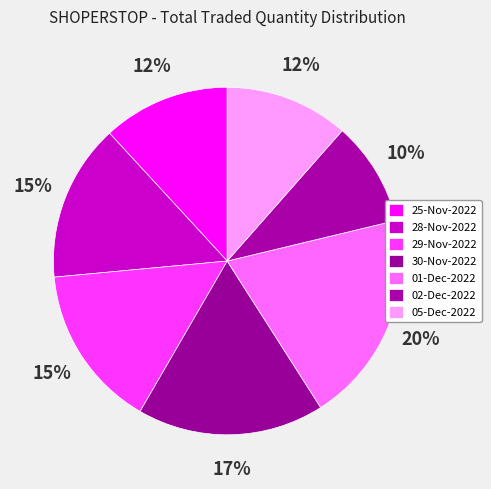

To the nearest percent, what percentage of the pie is 25-Nov-2022?

12%